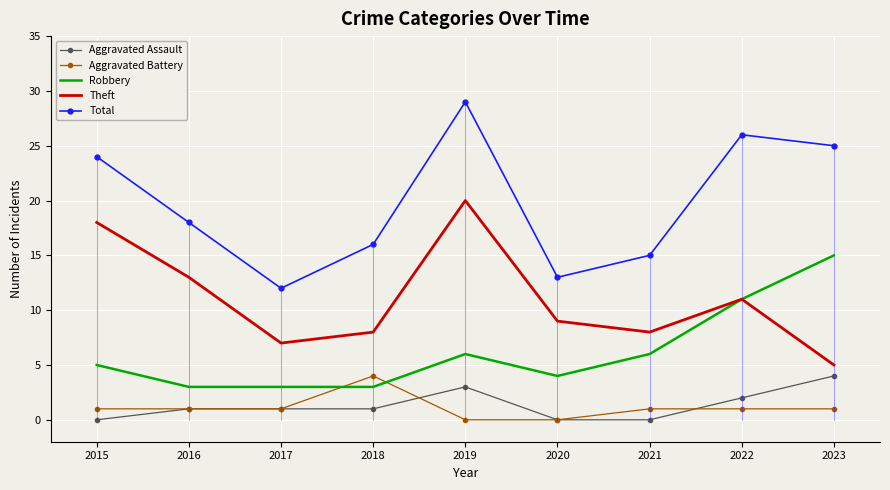

True or false: Aggravated Assault has a value of 3 at 2021.

False